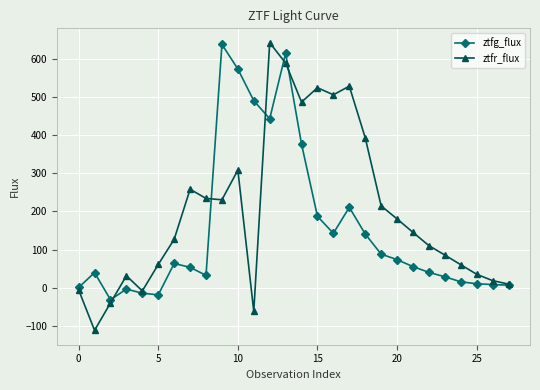

Which series has the widest spread of values?

ztfr_flux